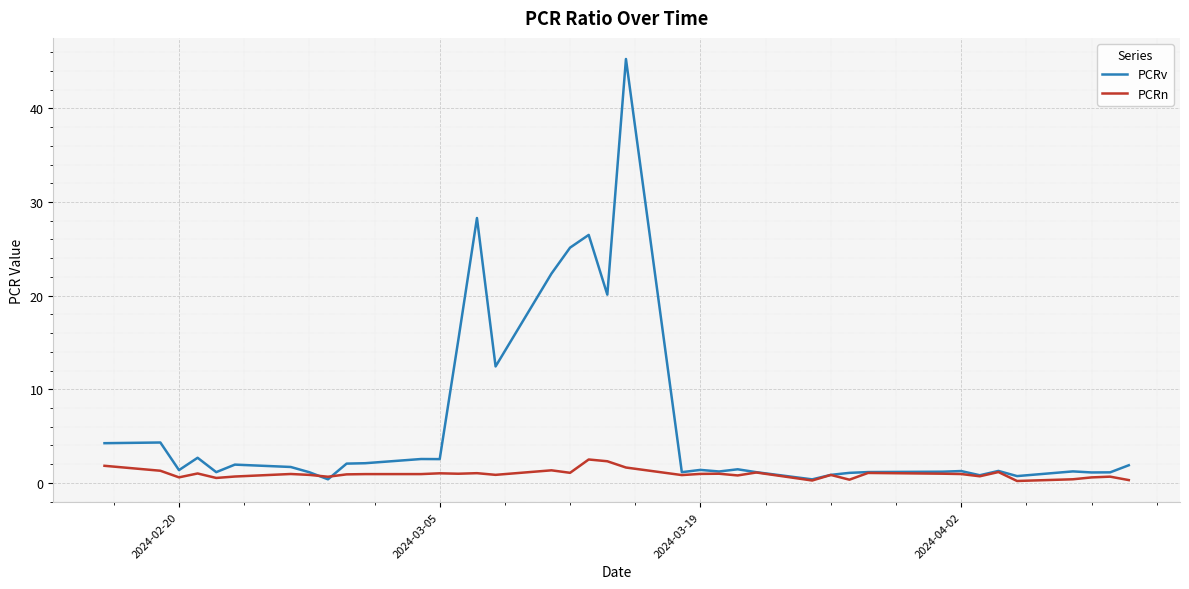

Which series has the largest total across all categories?

PCRv